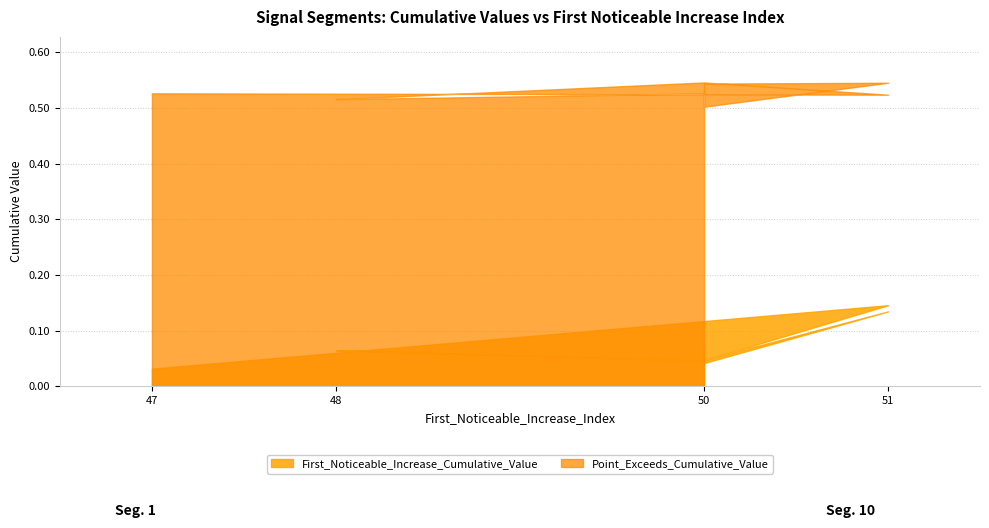

Between signal segment 6 and signal segment 4, which is larger?

signal segment 4